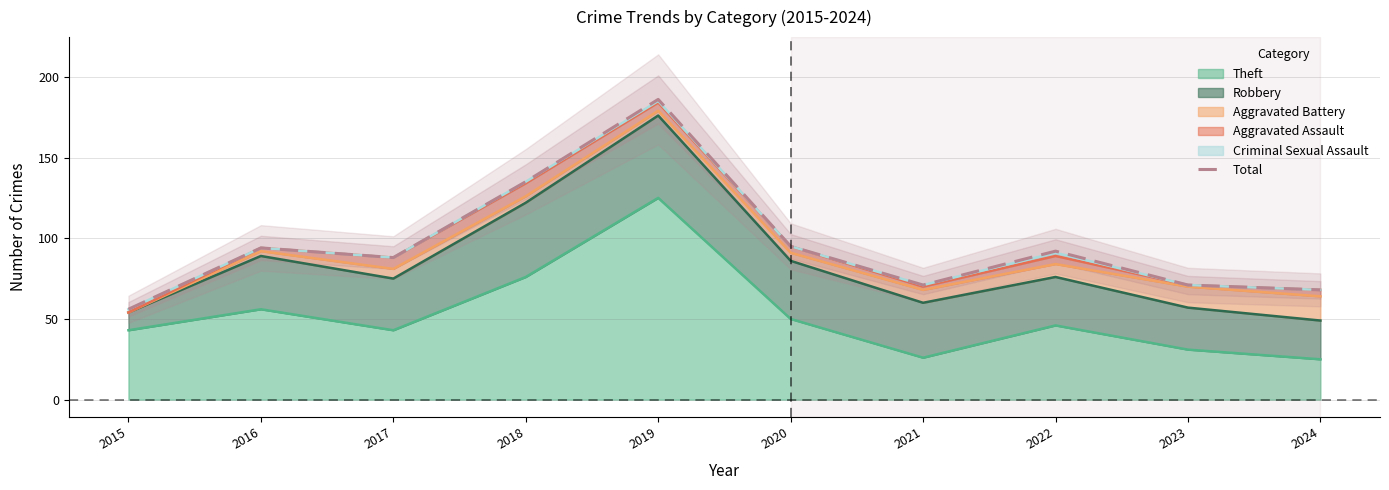

How many data points are less than 92?

5